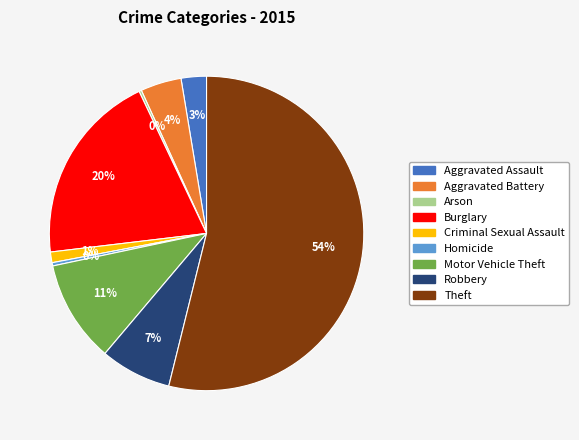

Which slice is the largest?

Theft